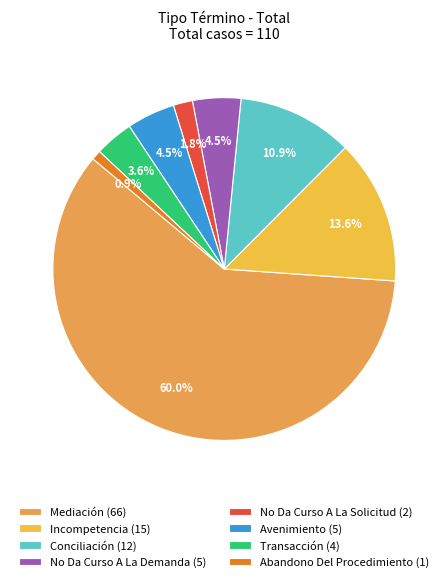

What is the ratio of the value at Conciliación to the value at Avenimiento?

2.4